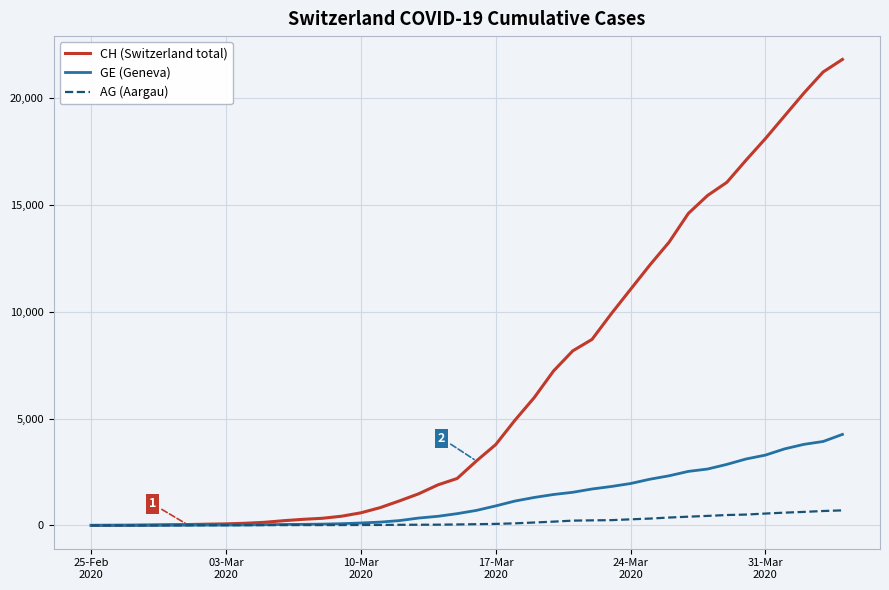

What is the maximum value for AG (Aargau)?

702